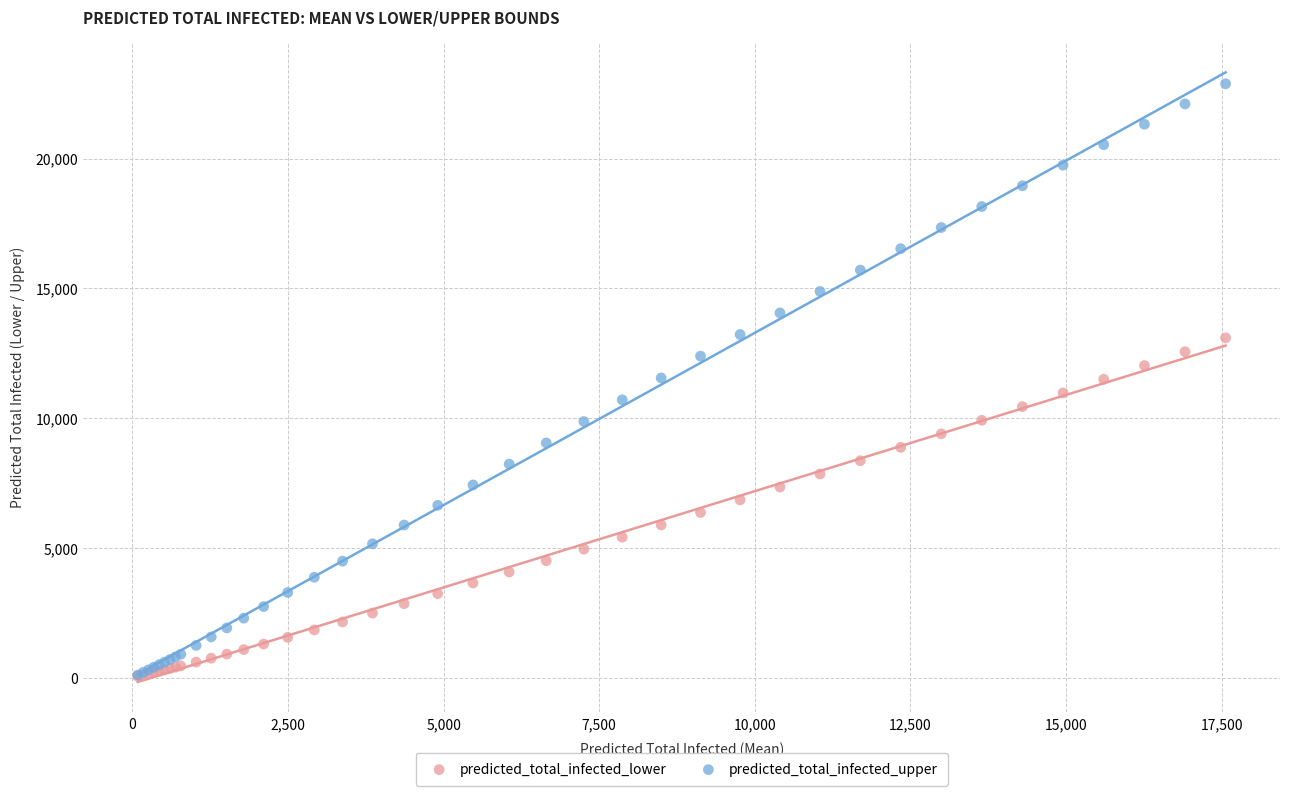

Which series has the widest spread of Y values?

predicted_total_infected_upper